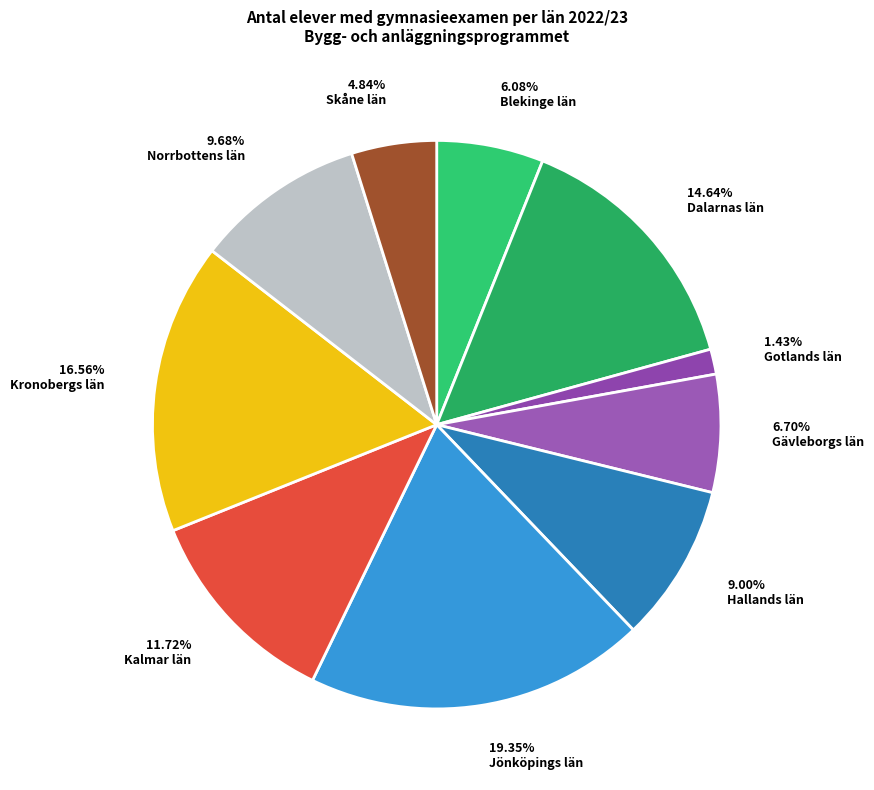

To the nearest percent, what is the average slice percentage?

10%